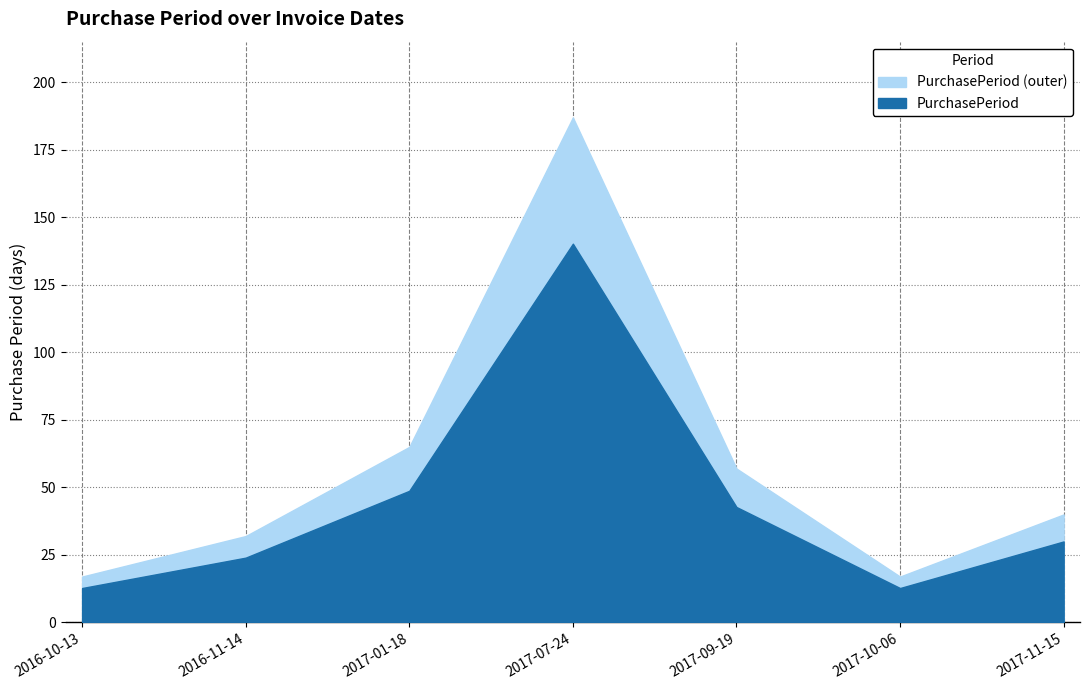

What is the difference between the second highest and minimum values?

48